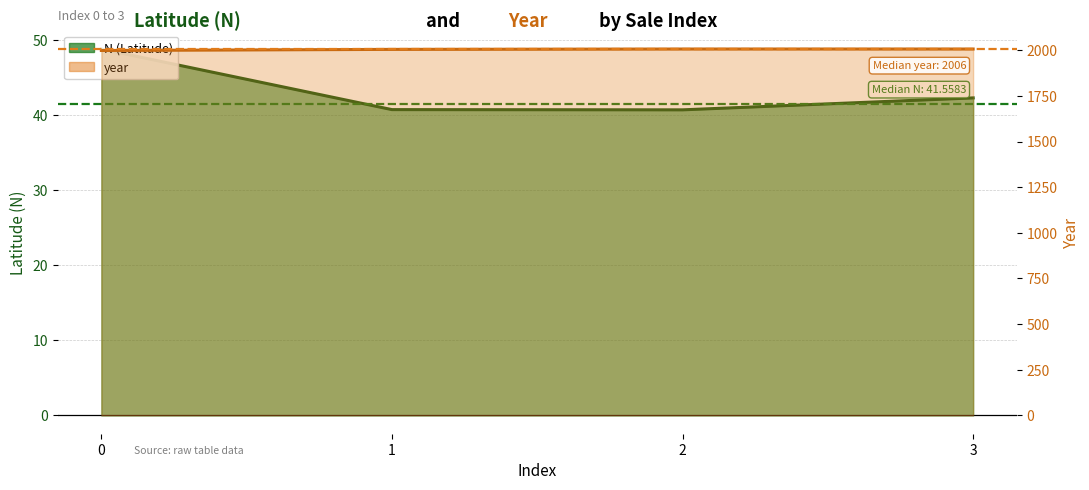

What is the greatest value displayed?

2007.0